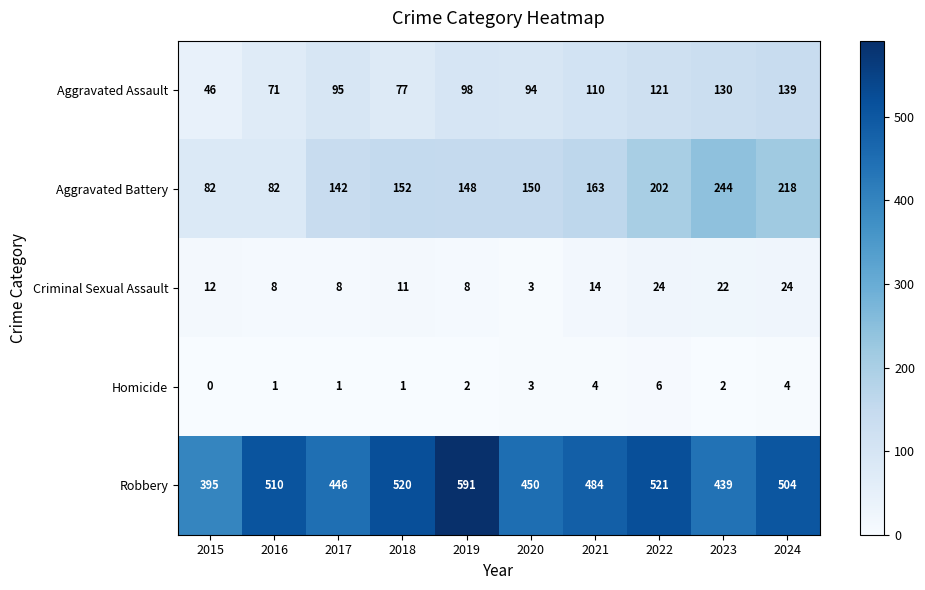

What is the total value across all series at 2023?

837